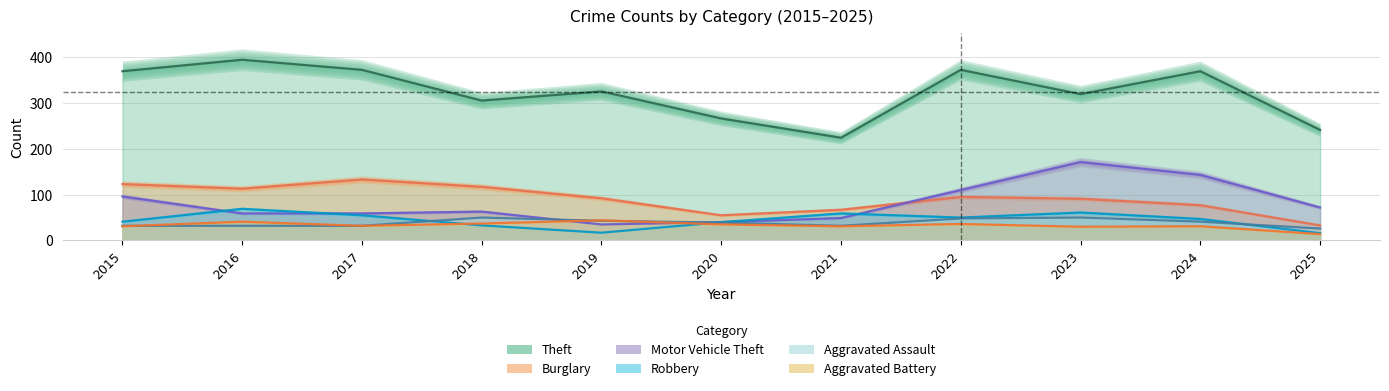

What is the minimum value shown in the chart?

14